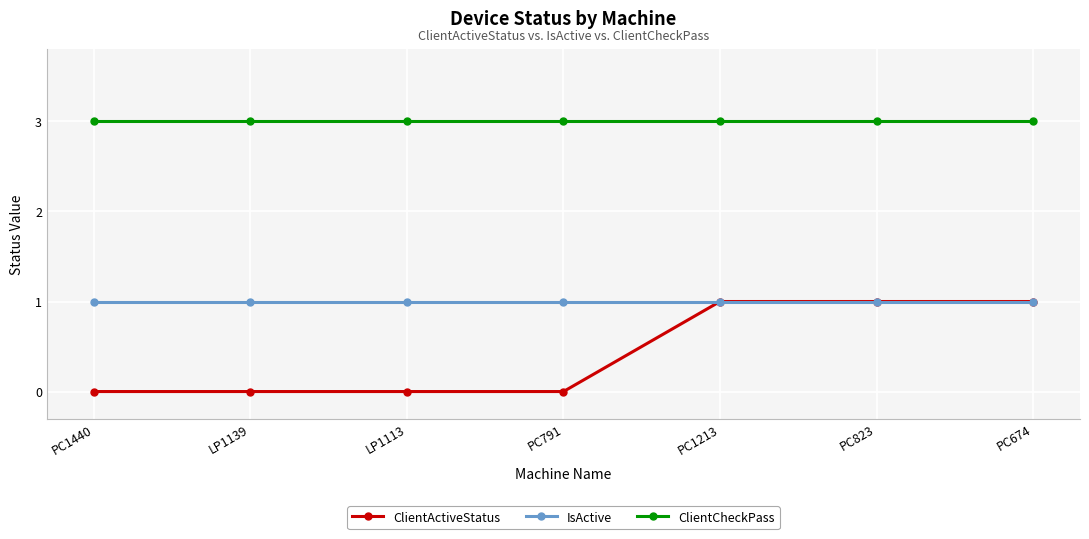

List the series in order of their overall mean, highest first.

ClientCheckPass, IsActive, ClientActiveStatus